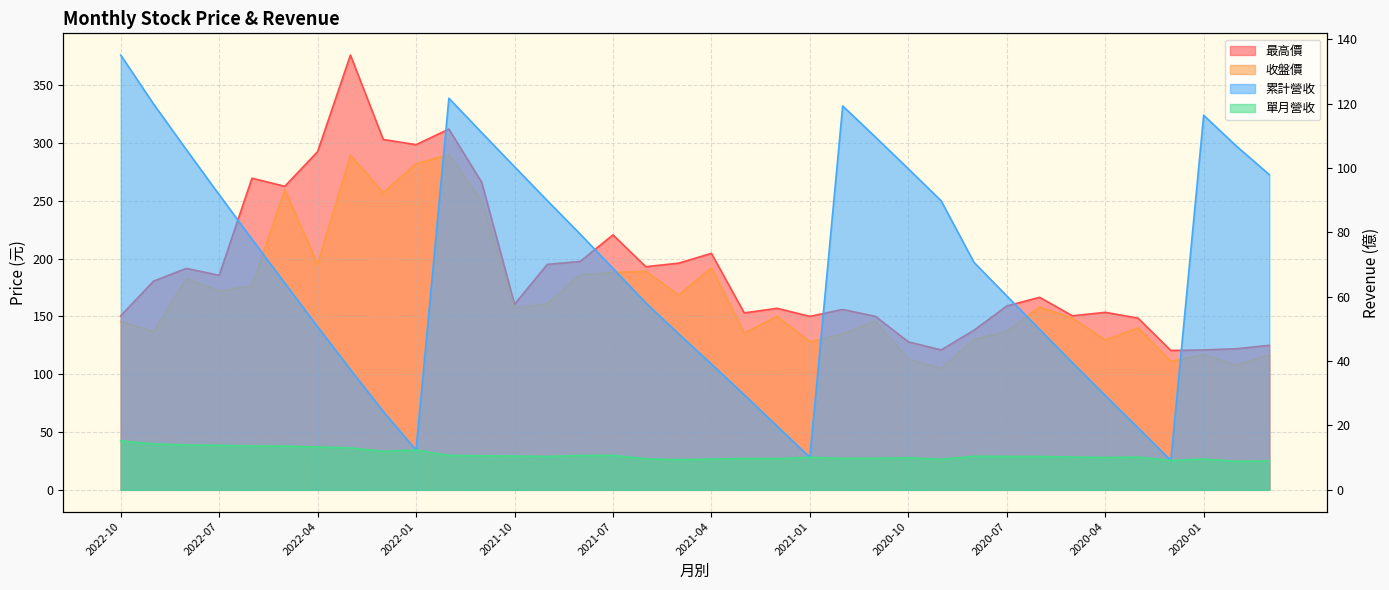

Which category has the lowest value in the 收盤價 series?

2020-09